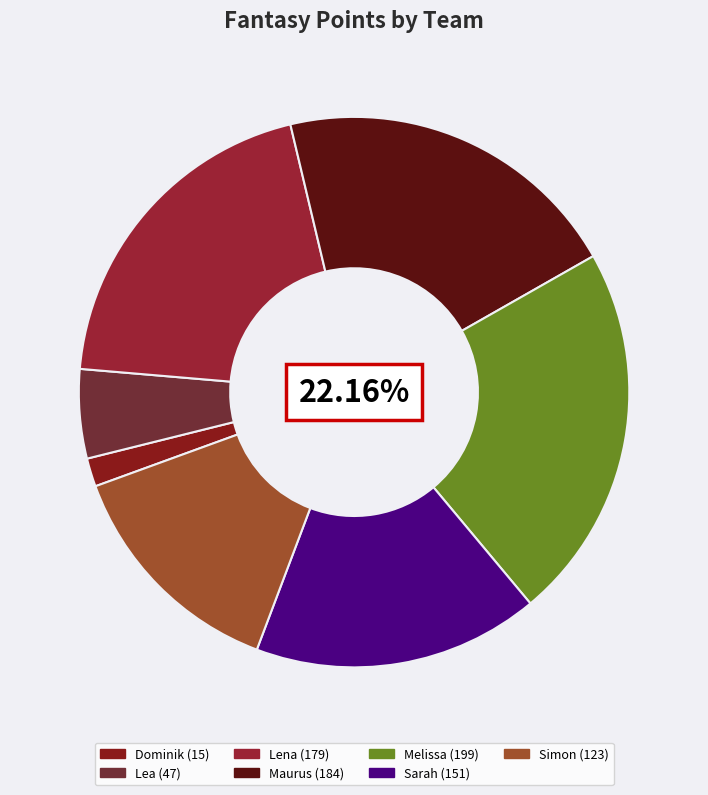

Count the number of slices in the pie.

7